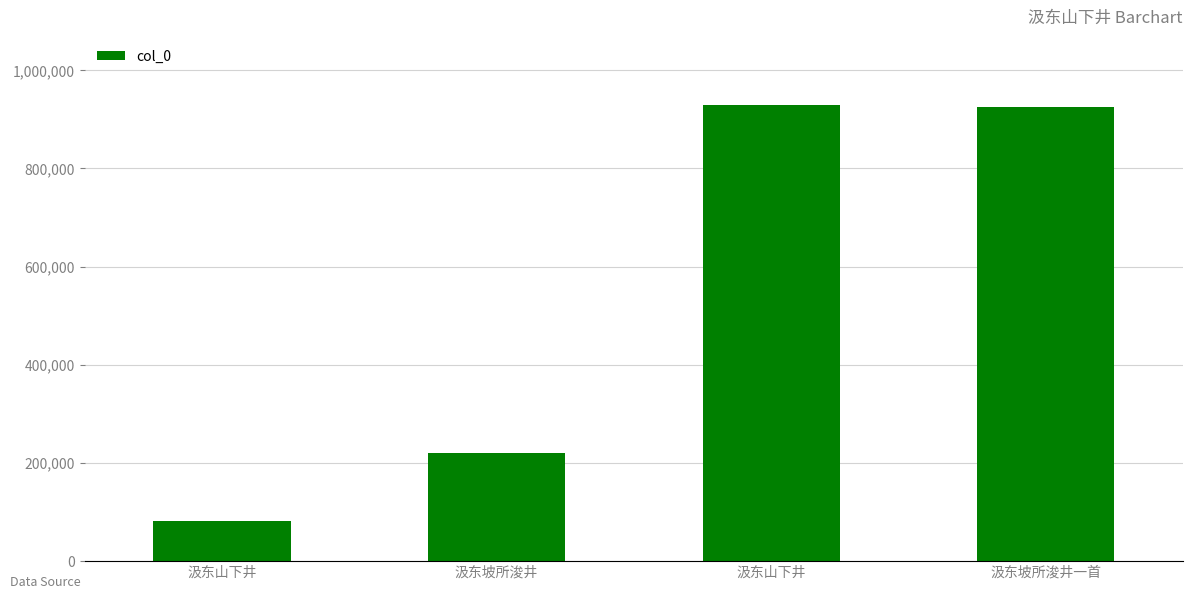

How many bars are there in total?

4